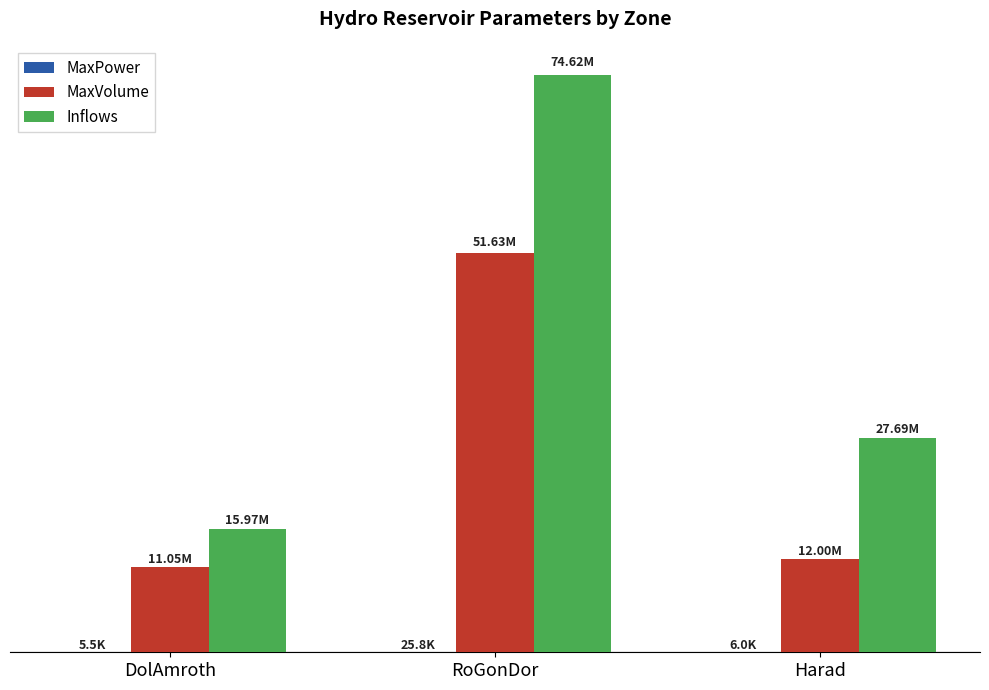

Rank the series by their average value, from highest to lowest.

Inflows, MaxVolume, MaxPower